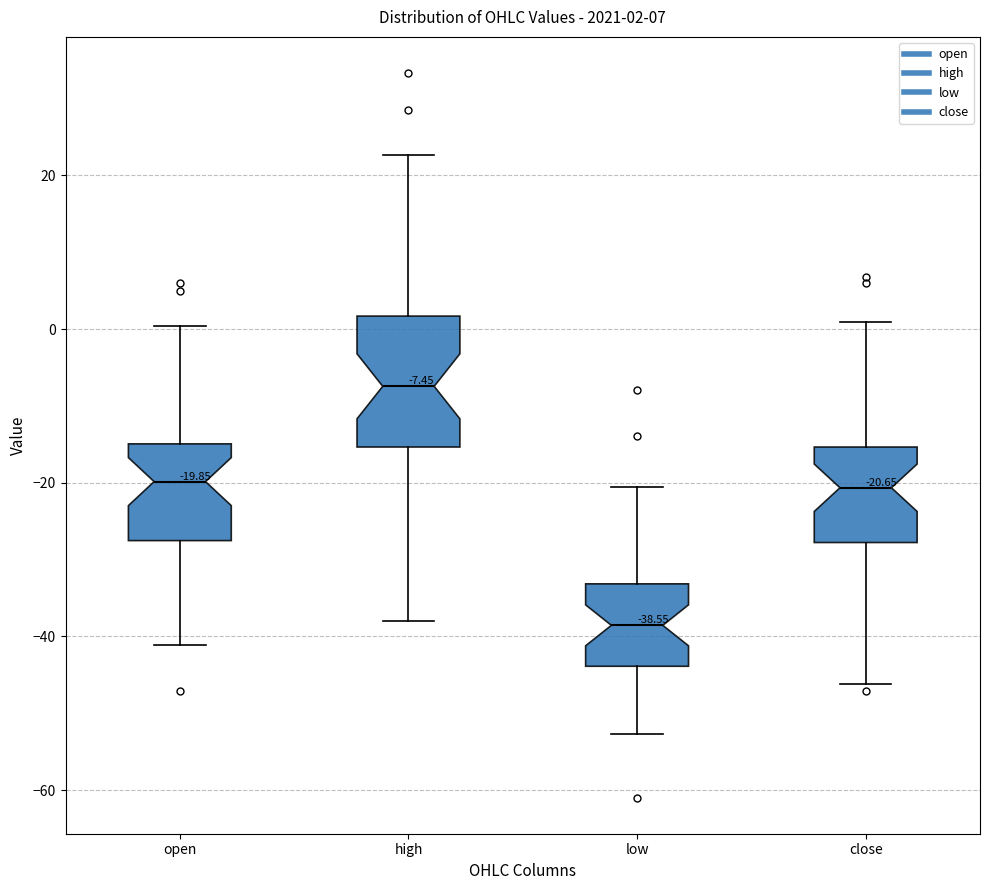

Comparing the boxes themselves (not the whiskers), which one is the tallest?

high